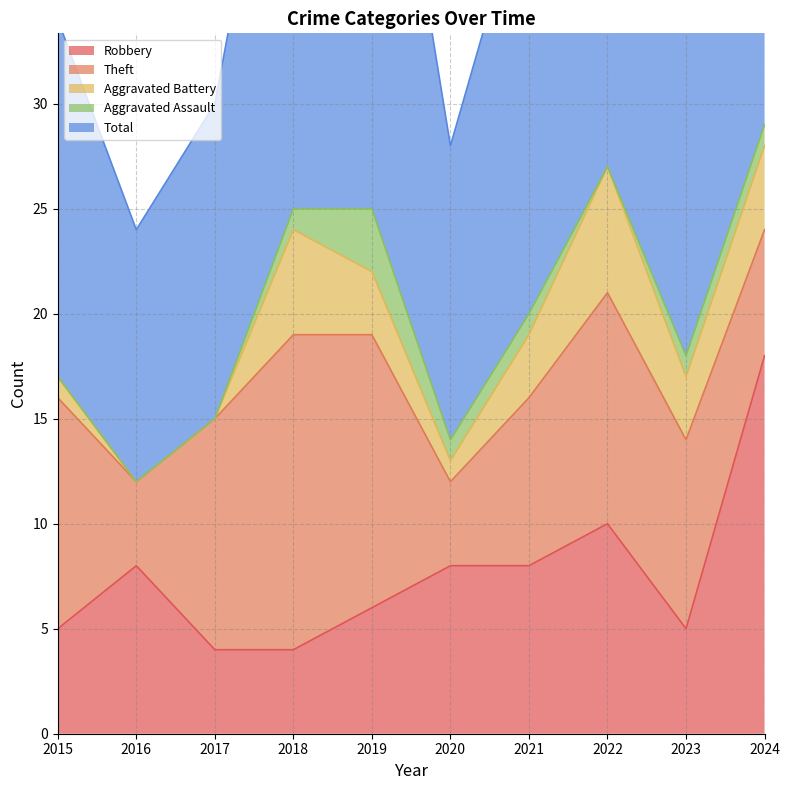

True or false: Theft and Aggravated Assault cross at least once.

False